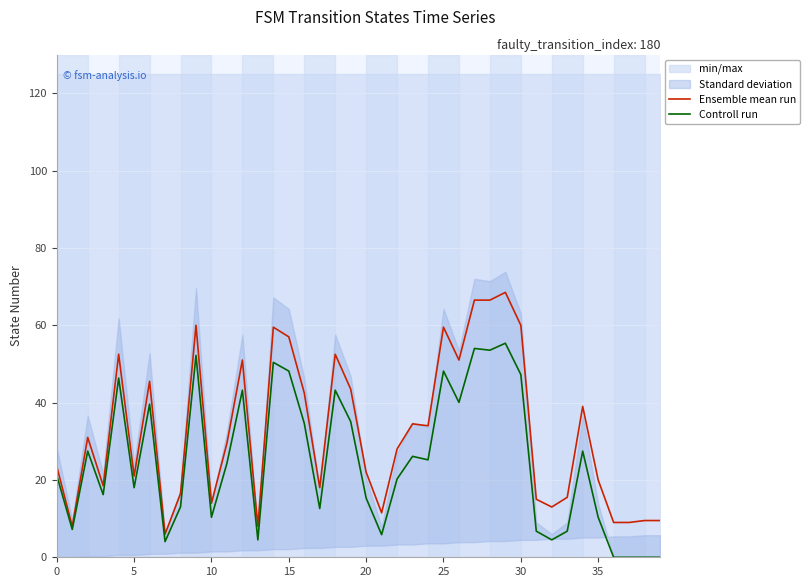

True or false: Ensemble mean run has a value of 12.9 at 20.

False